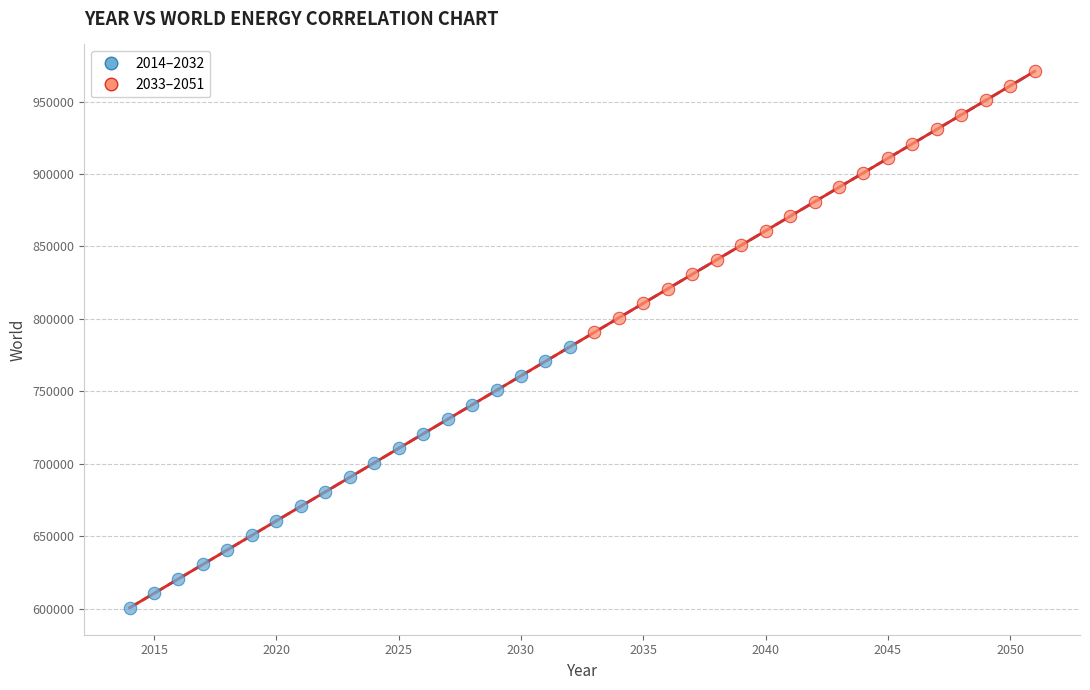

Which series reaches the minimum Y coordinate?

2014–2032